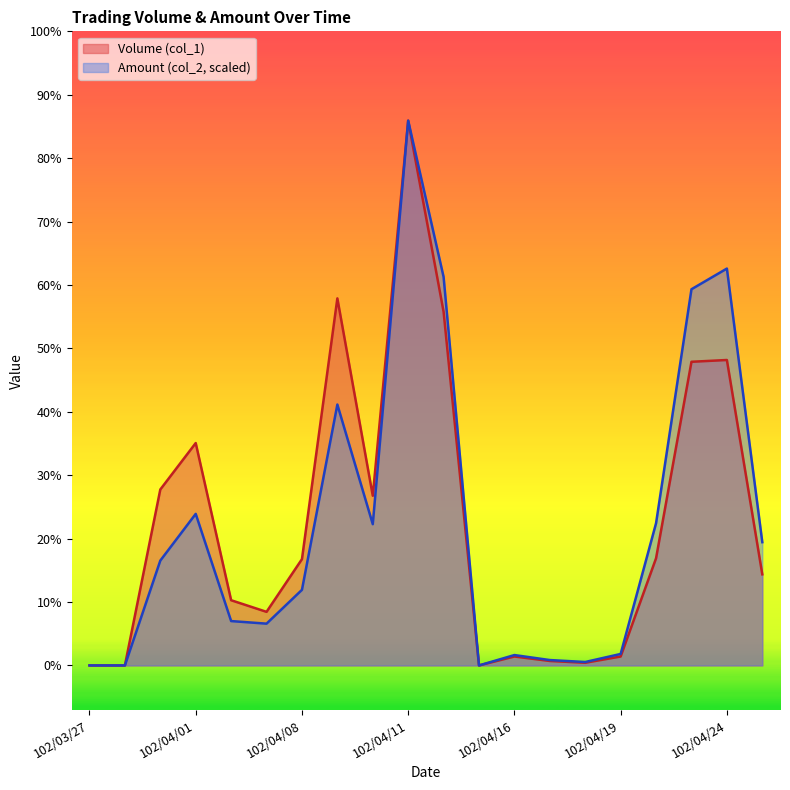

Which has a higher value, 102/04/19 or 102/04/18?

102/04/19